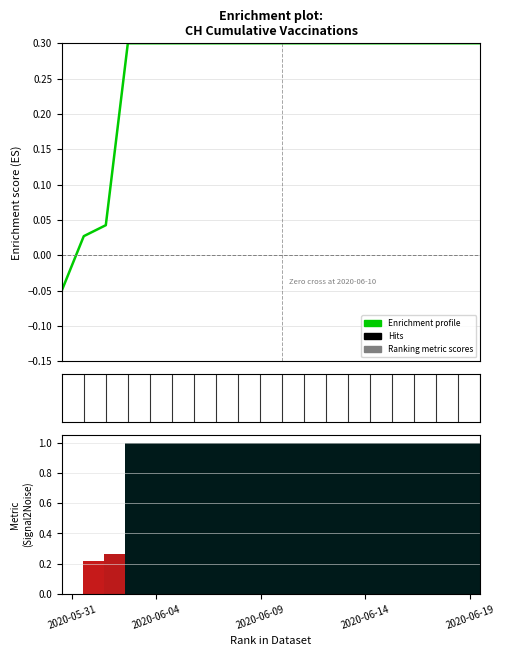

Which category has the lowest value across all series?

2020-05-31